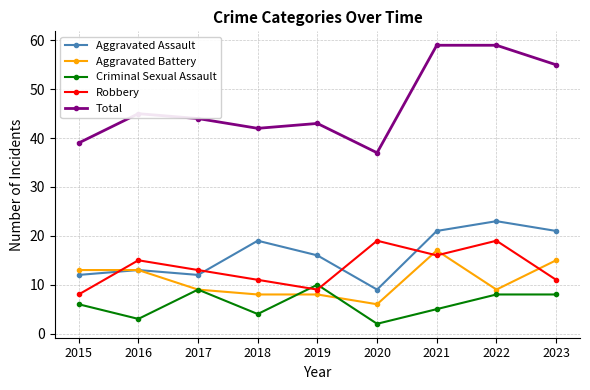

What is the difference between the second highest and minimum values in the Aggravated Battery series?

9